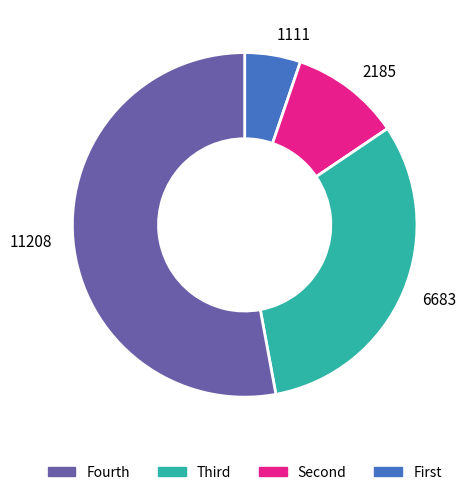

Is it true that 1111 is 1% of the pie?

False